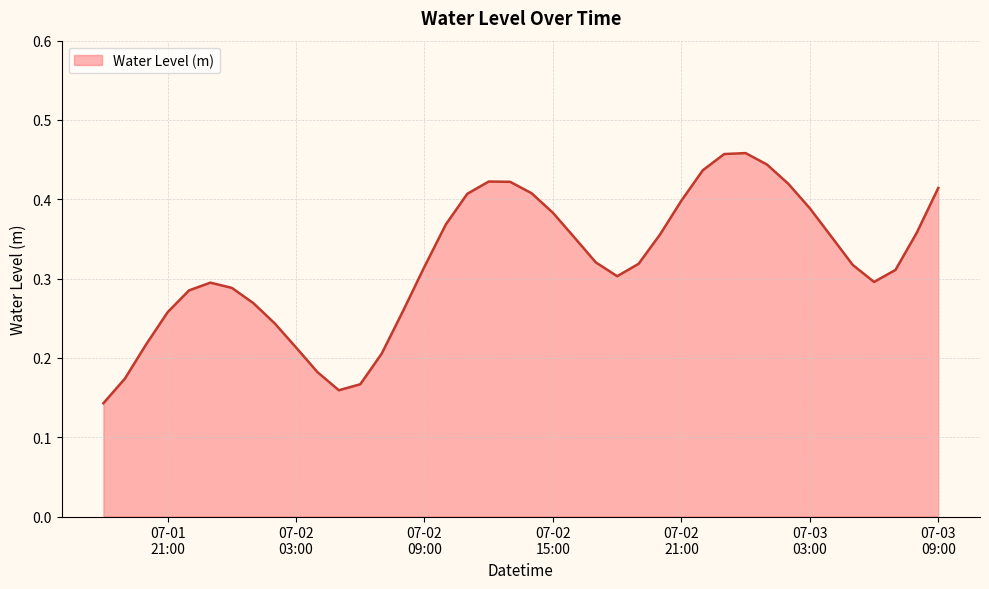

Does the chart have visible grid lines?

Yes